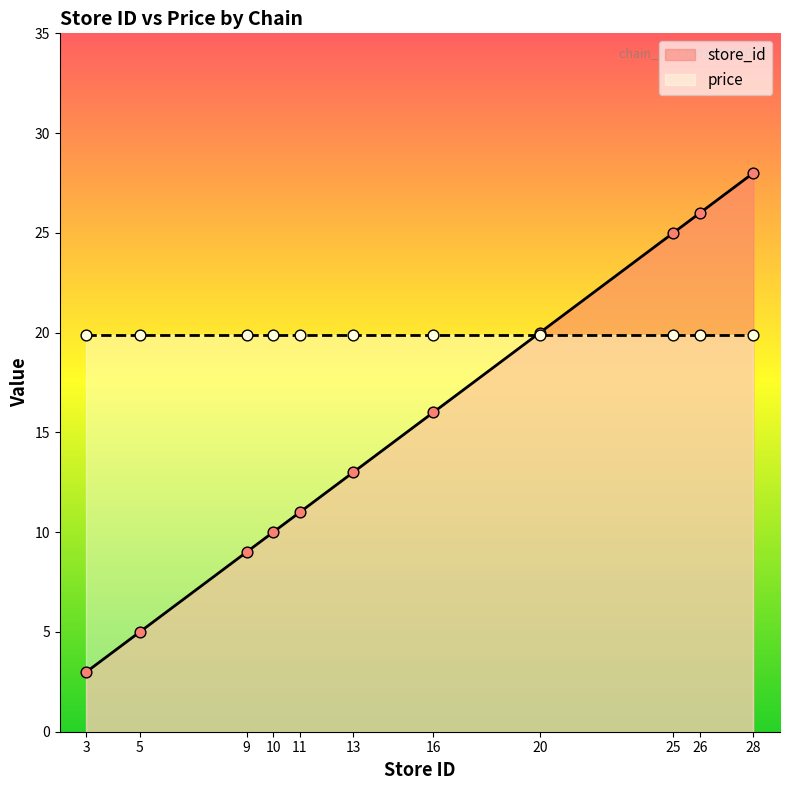

Which has a higher value, 13 or 10?

13